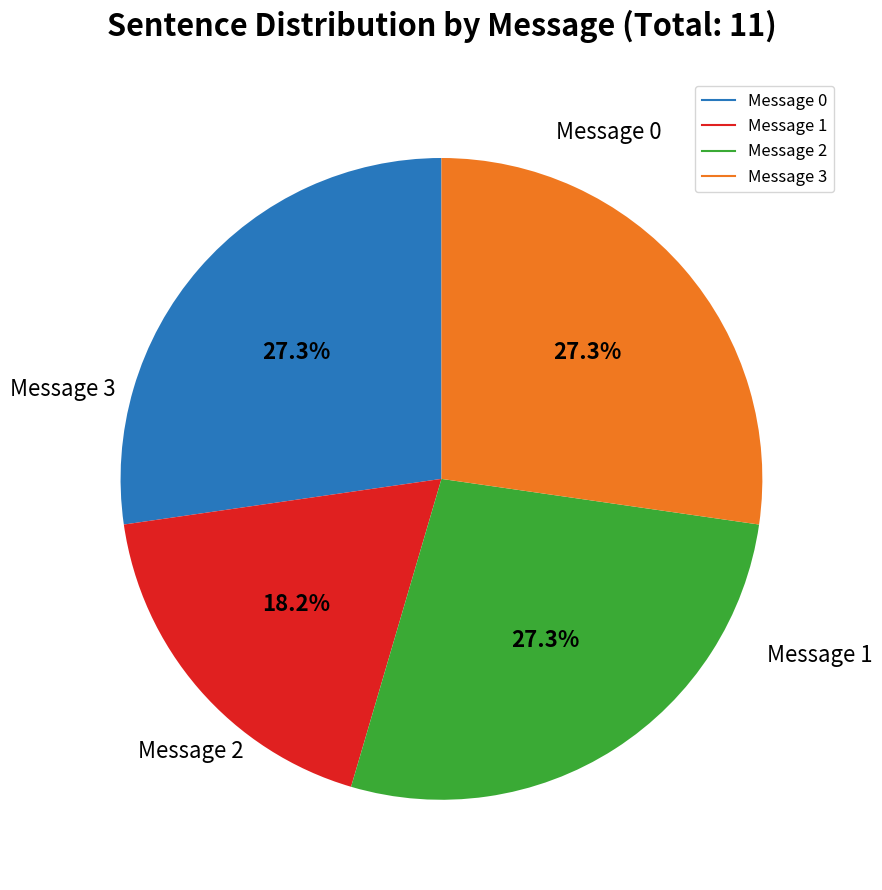

To the nearest percent, what is the combined percentage of Message 2 and Message 0?

55%